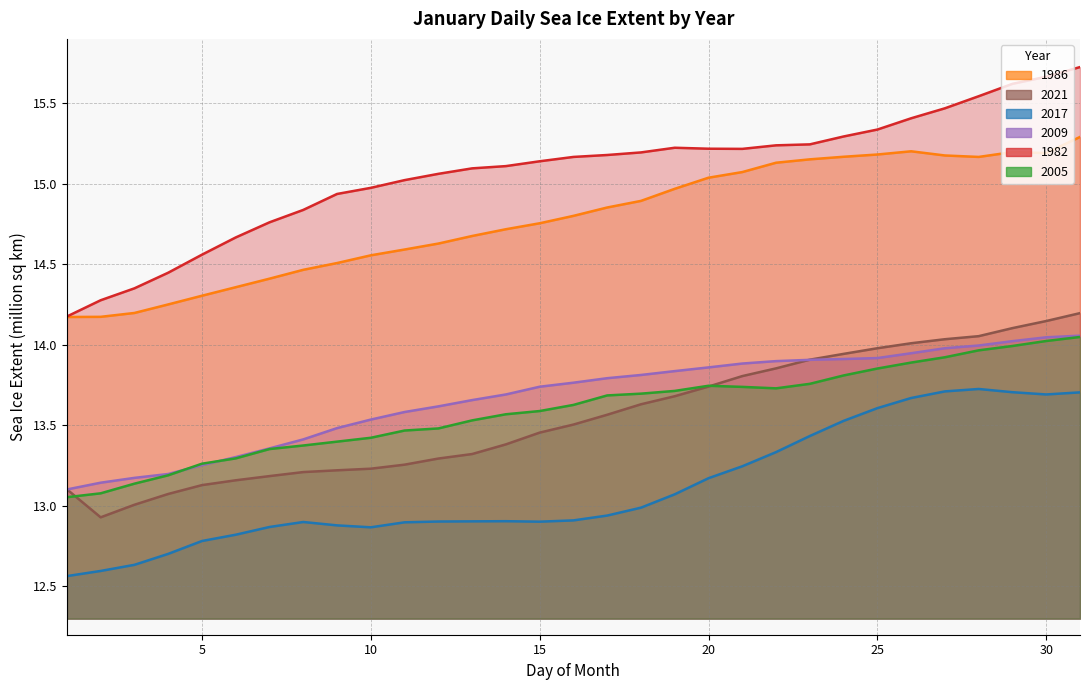

At 15, list the series in order from smallest to largest.

2017, 2021, 2005, 2009, 1986, 1982